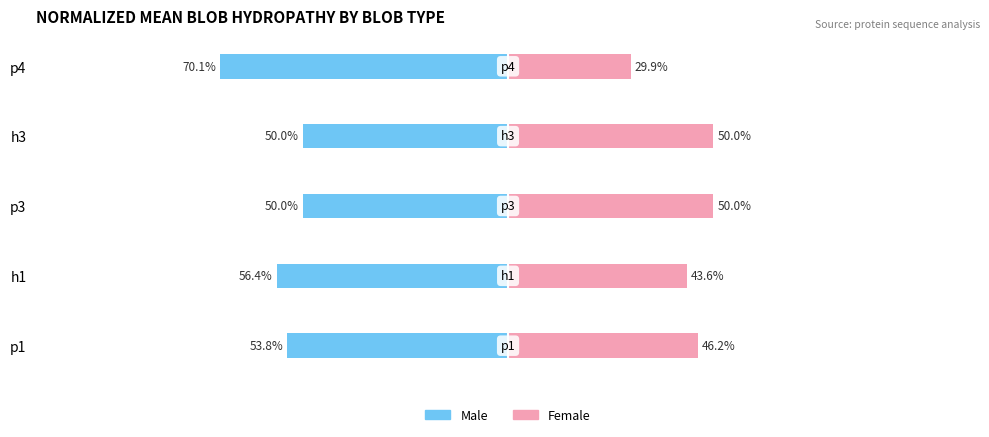

Reading left to right, what are all the values shown in this chart?

Male: -53.8	-56.4	-50.0	-50.0	-70.1
Female: 46.2	43.6	50.0	50.0	29.9